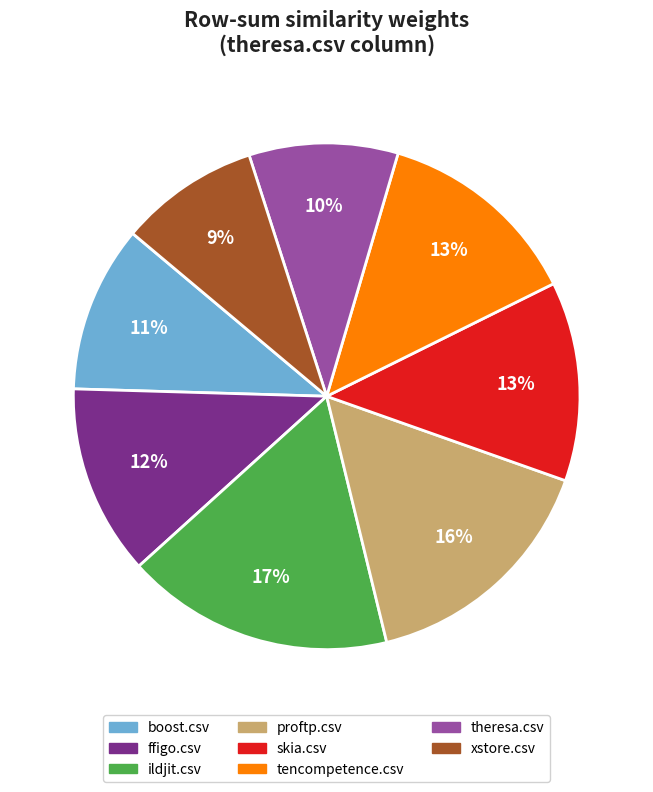

How many slices are in this pie chart?

8